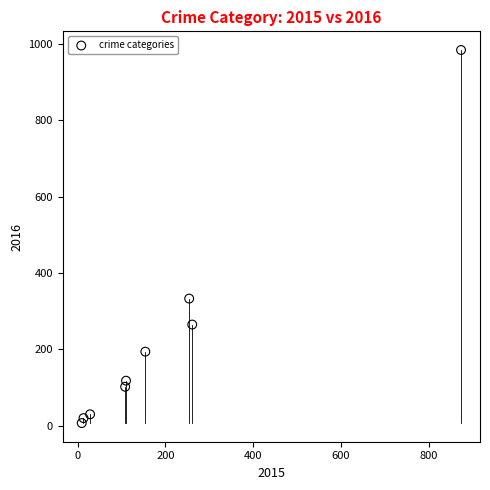

What is the range of Y values (max minus min)?

977